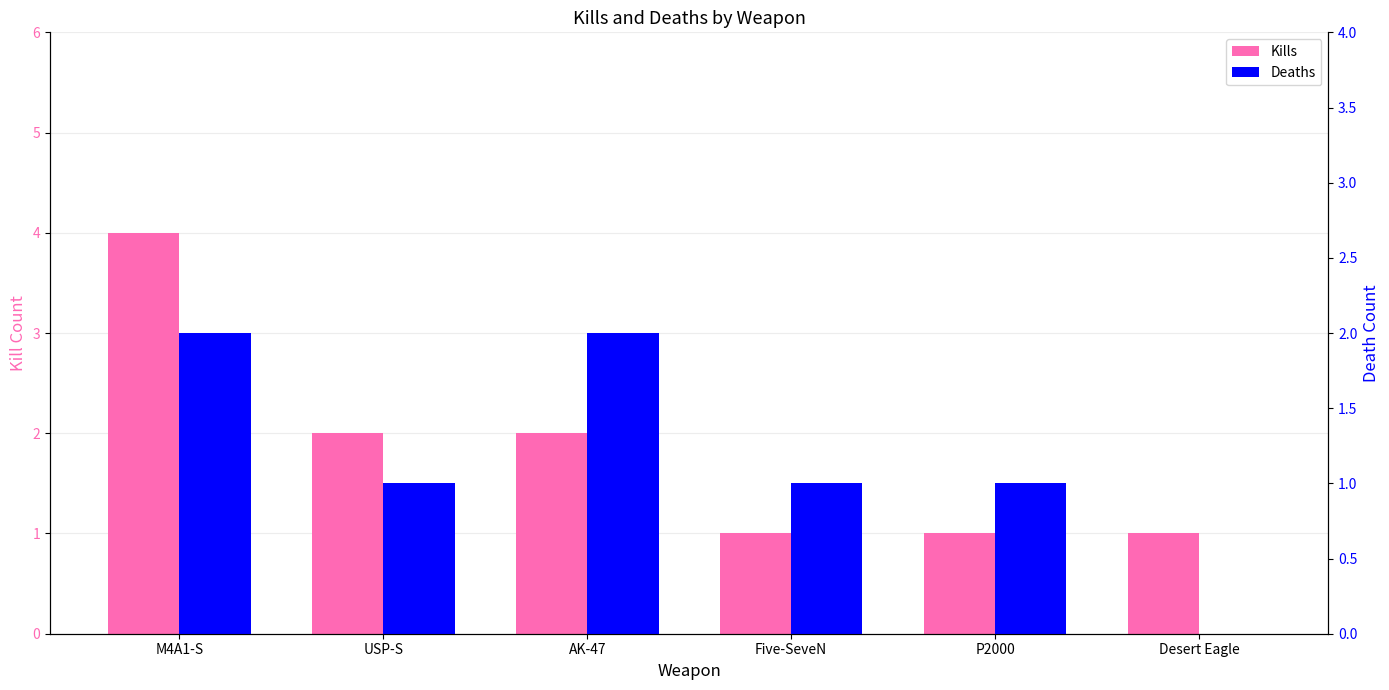

Which series has the largest total across all categories?

Kills